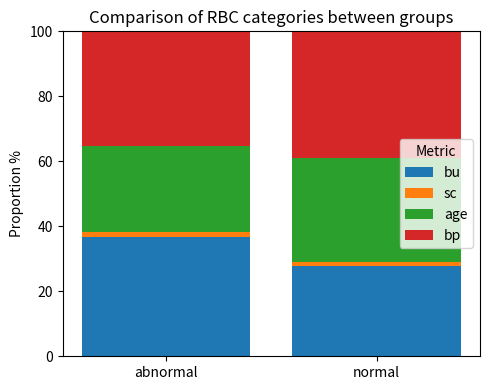

What is the total value across all series at normal?

100.0